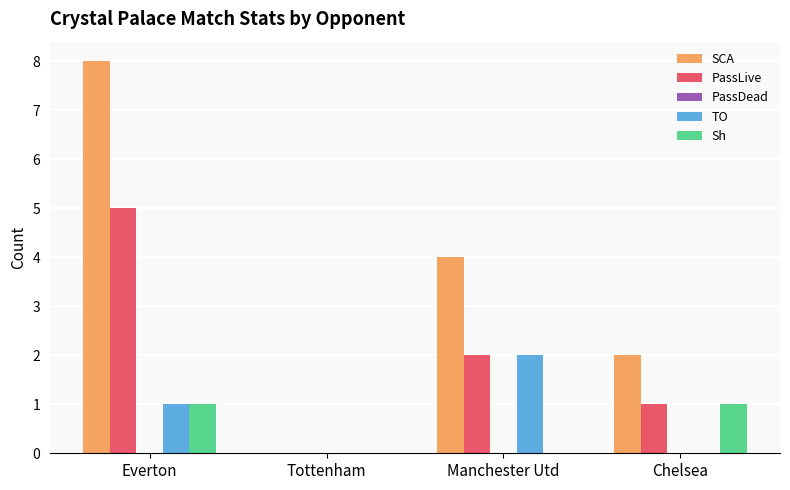

Reading left to right, transcribe all the data shown in this chart.

SCA: Everton=8	Tottenham=0	Manchester Utd=4	Chelsea=2
PassLive: Everton=5	Tottenham=0	Manchester Utd=2	Chelsea=1
TO: Everton=1	Tottenham=0	Manchester Utd=2	Chelsea=0
Sh: Everton=1	Tottenham=0	Manchester Utd=0	Chelsea=1